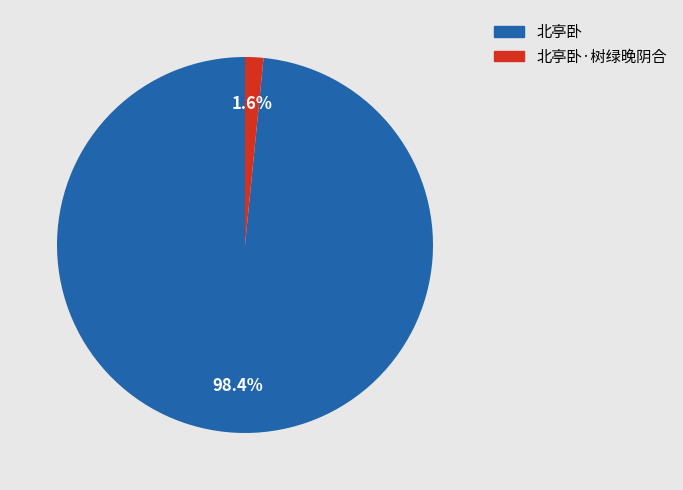

Rank the categories by value from lowest to highest.

北亭卧·树绿晚阴合, 北亭卧